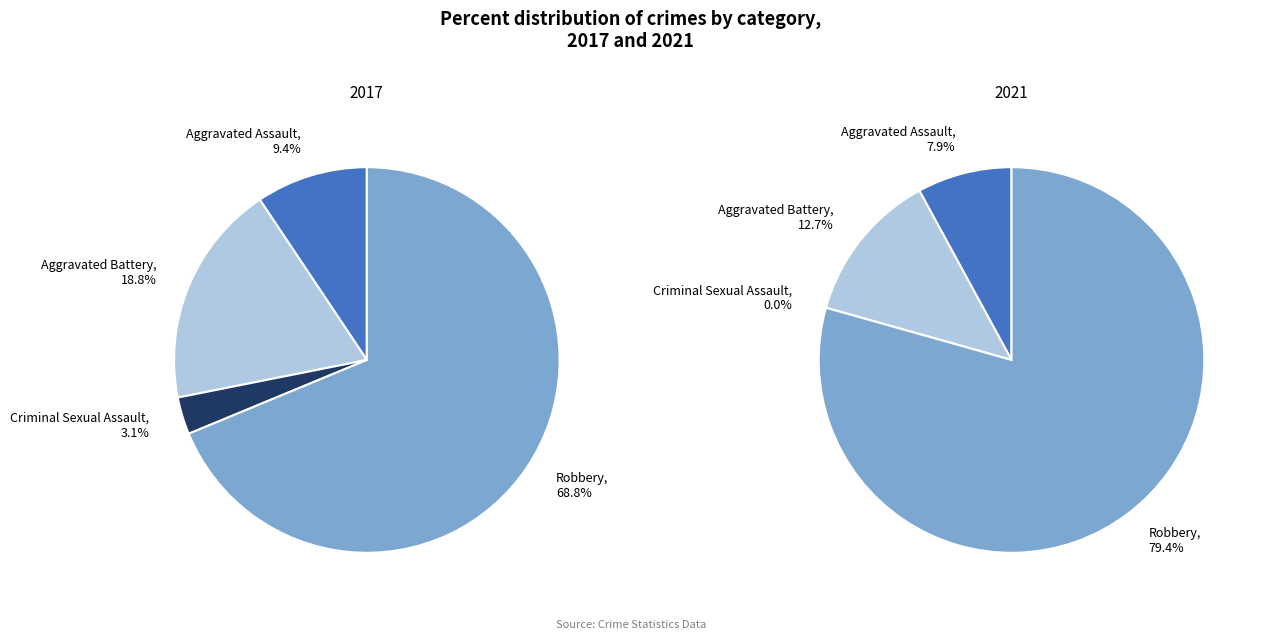

The Aggravated Battery slice represents 13% of the pie. True or false?

True